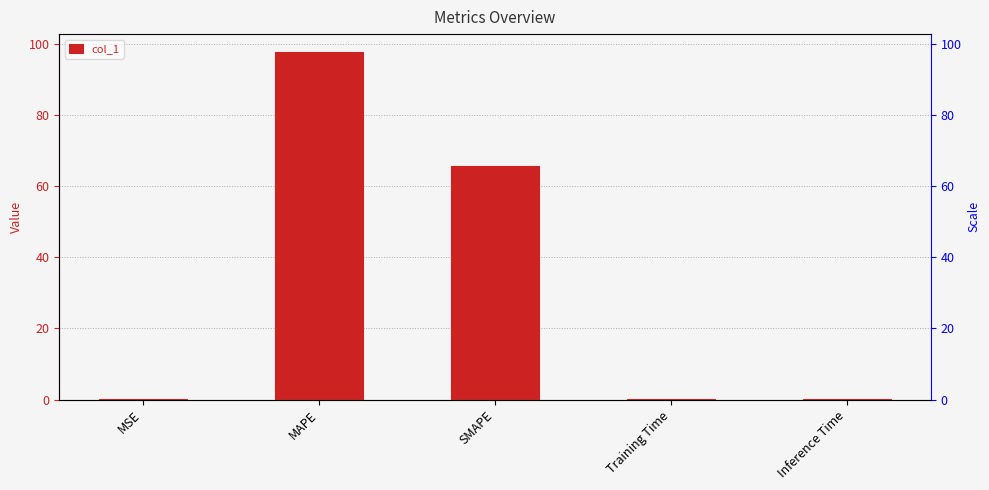

List the labels in order of value, smallest first.

MSE, Training Time, Inference Time, SMAPE, MAPE